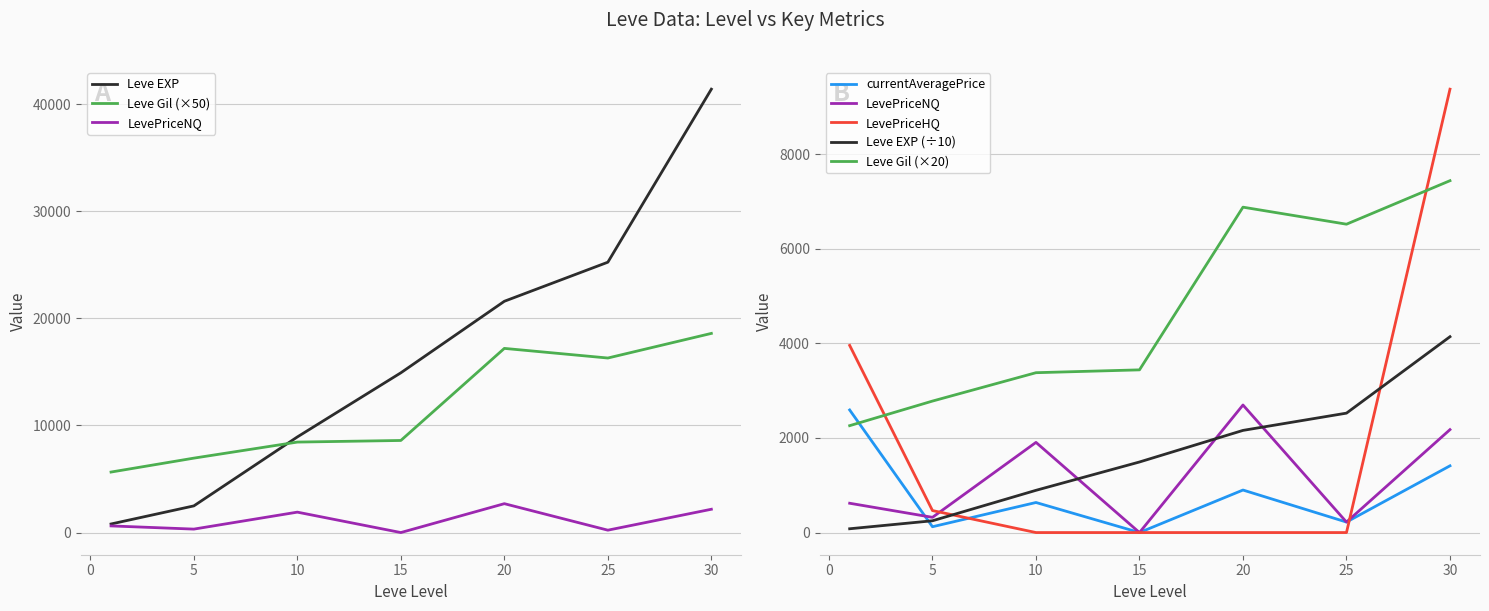

At how many categories does at least one series exceed 36473?

1